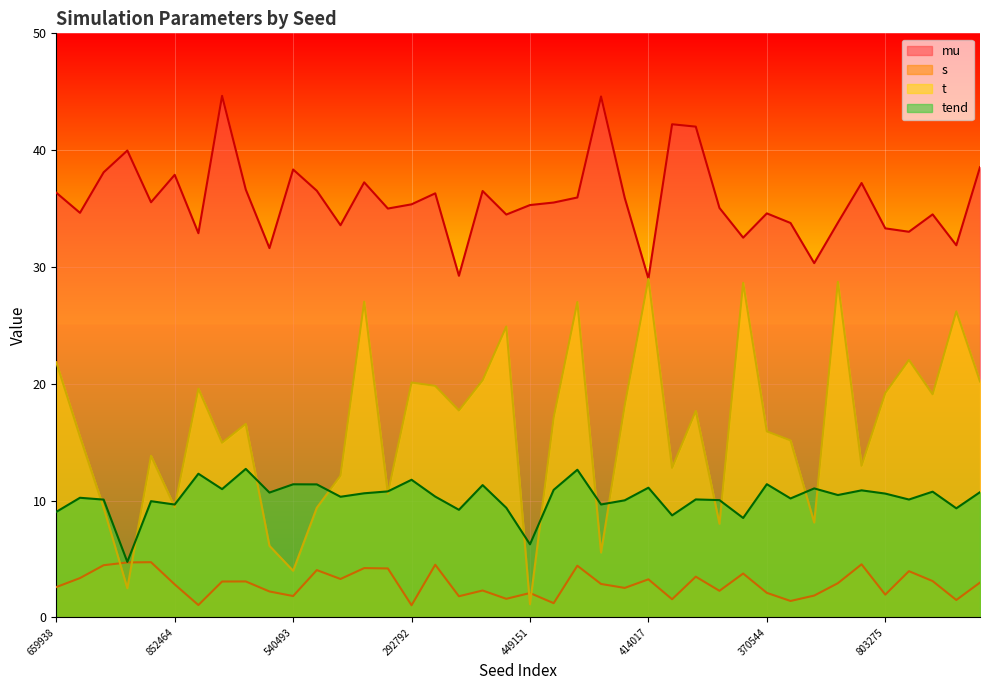

Between which two adjacent categories do tend and t first intersect?

983573407 and 969470932